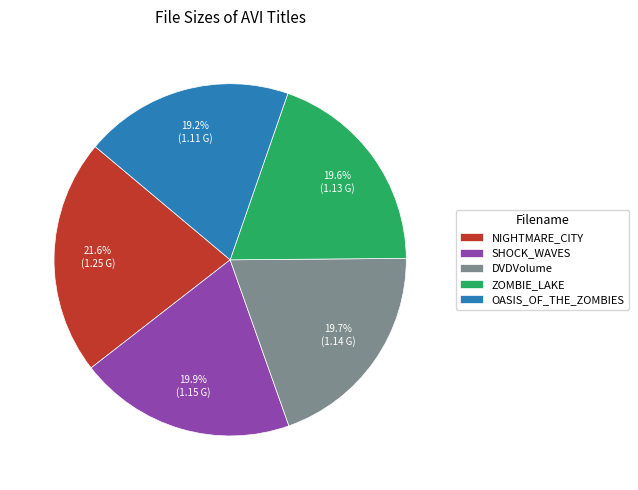

To the nearest percent, what is the average slice percentage?

20%